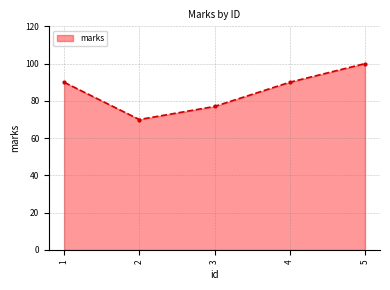

Count the values in the range 77 to 90.

3